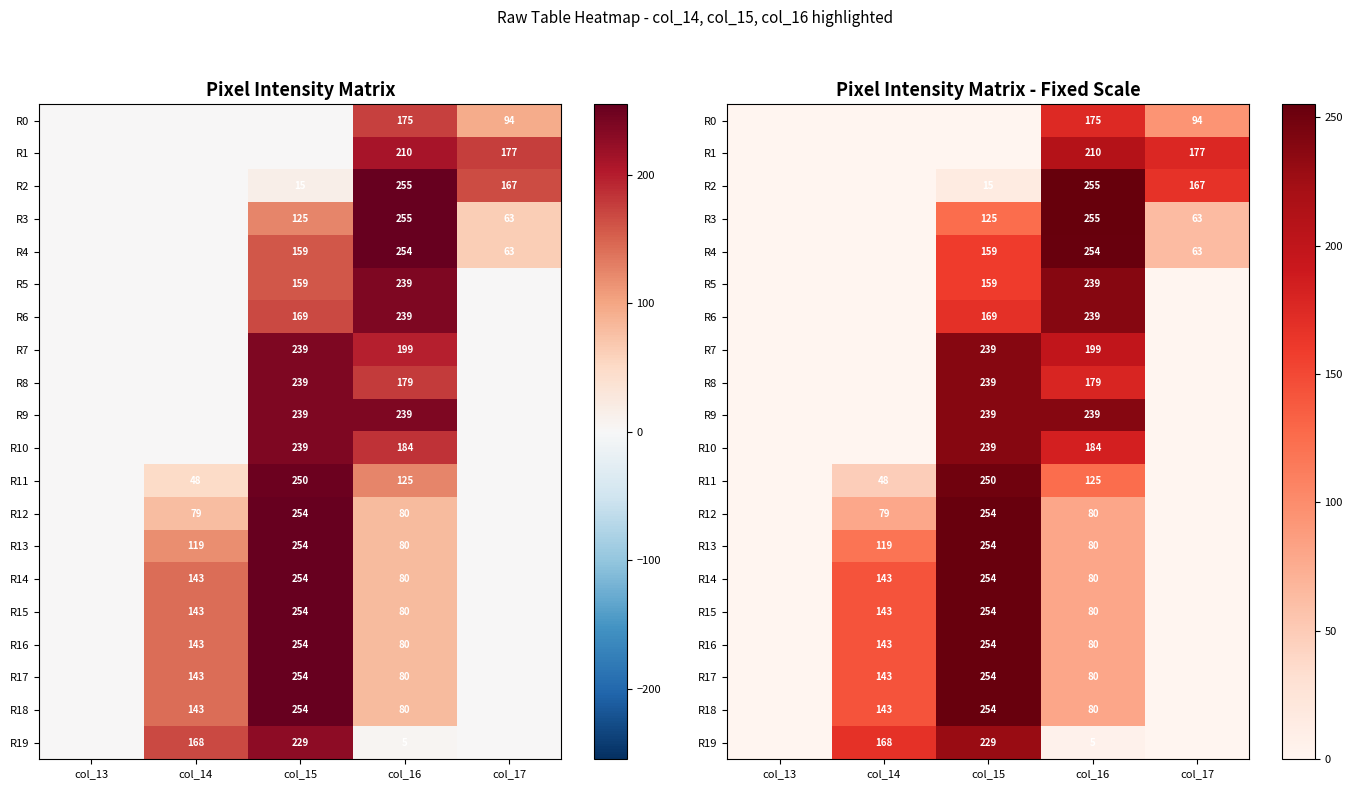

What is the difference between the second highest and minimum values in the R7 series?

199